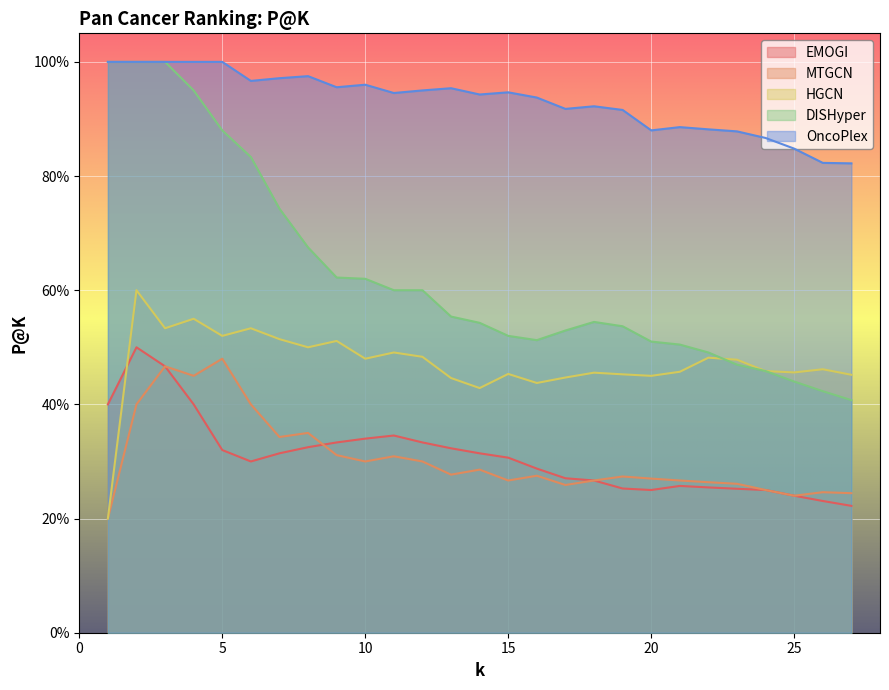

What is the greatest value displayed?

1.0